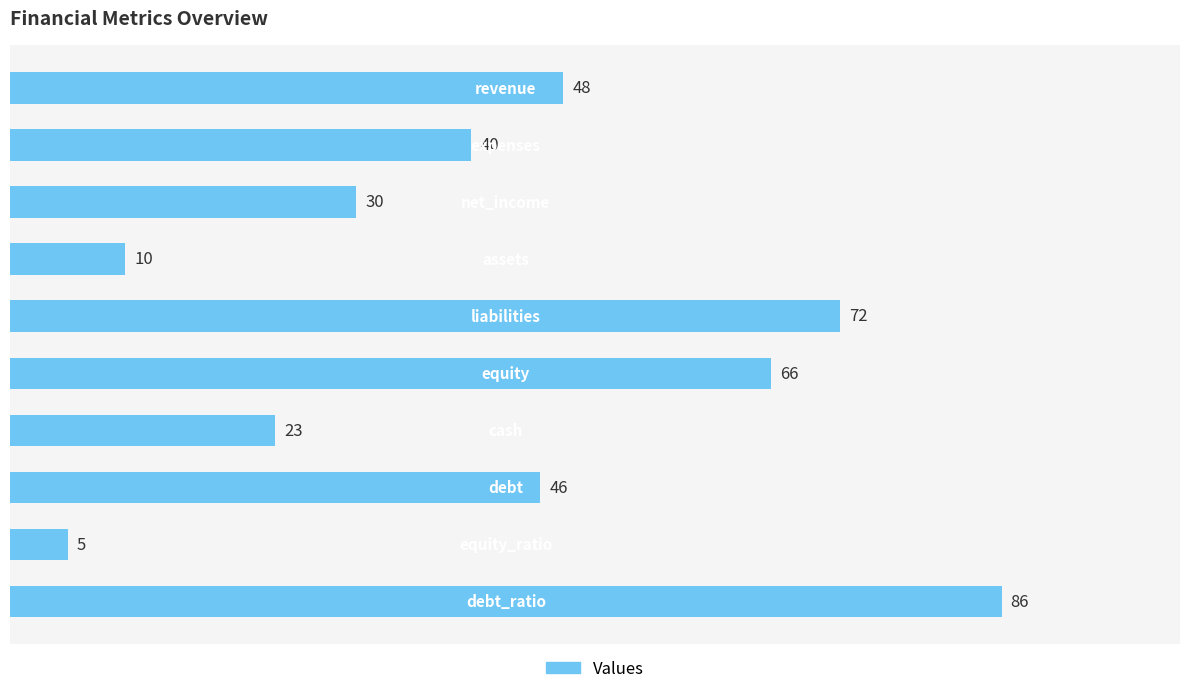

Reading left to right, list all the values displayed in this chart.

48	40	30	10	72	66	23	46	5	86